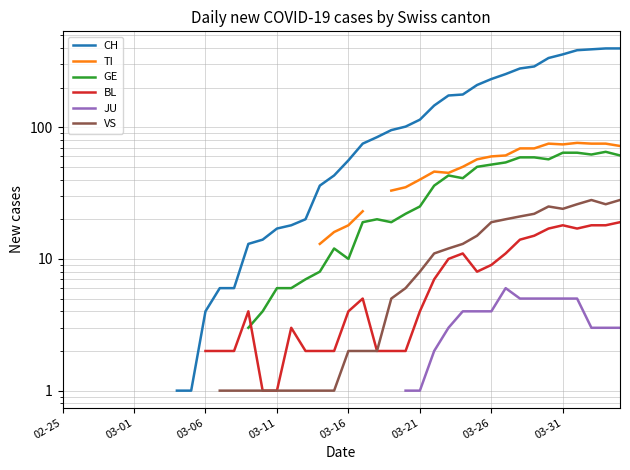

Does the chart have visible grid lines?

Yes